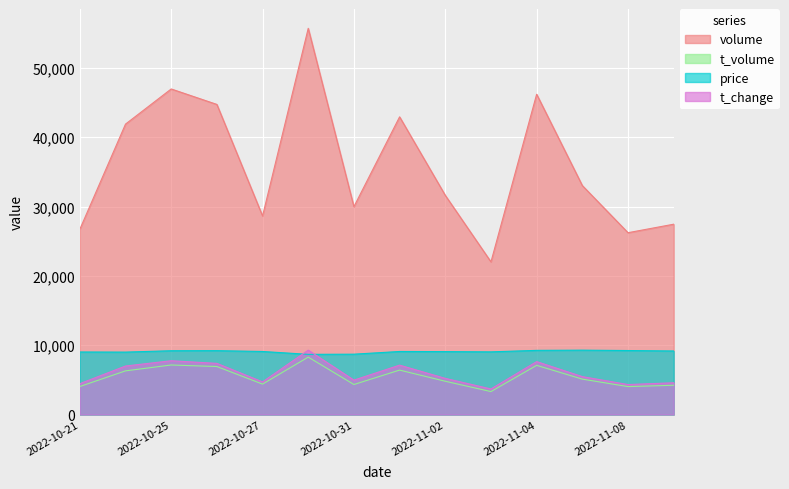

How many interior local valleys does the t_volume series have?

4